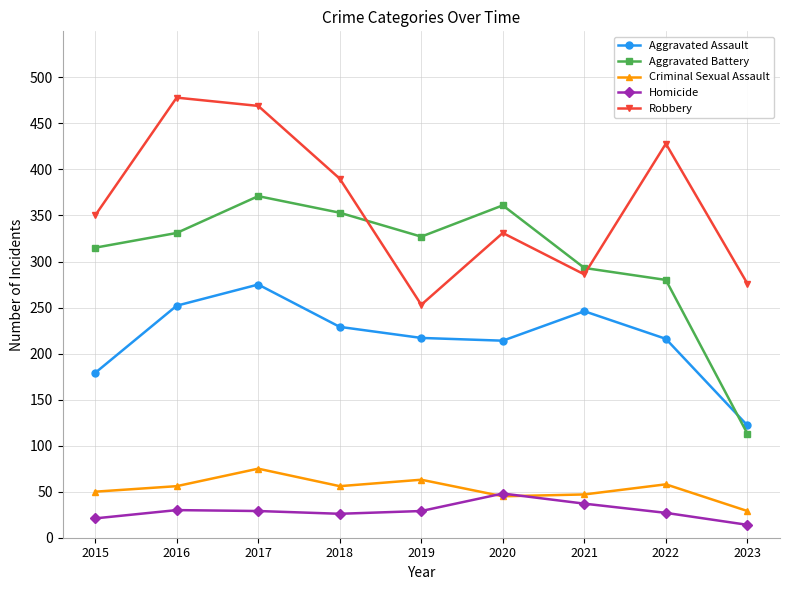

At how many categories does at least one series exceed 192?

9